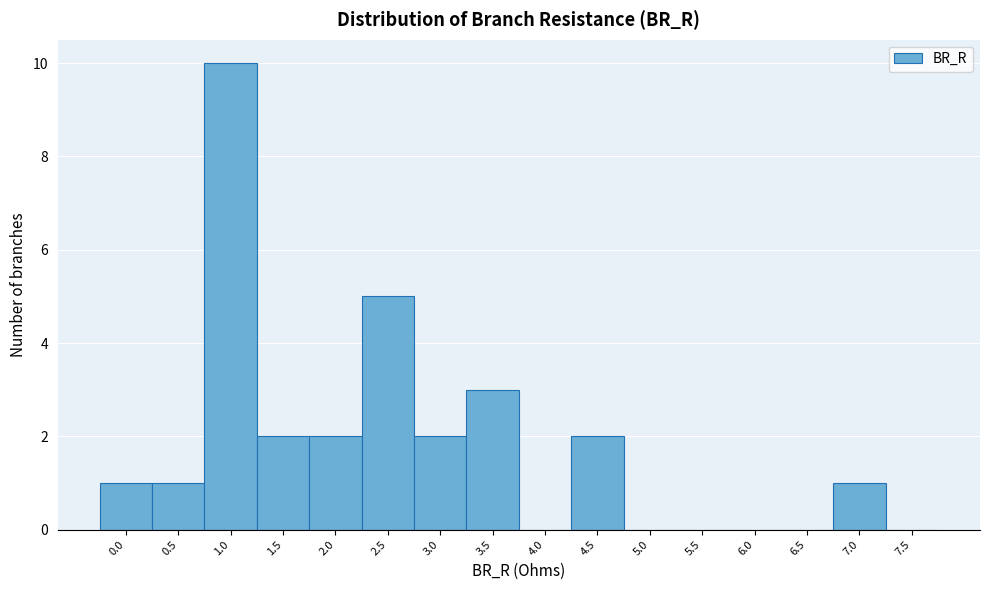

Reading left to right, list all the values displayed in this chart.

0.0=1	0.5=1	1.0=10	1.5=2	2.0=2	2.5=5	3.0=2	3.5=3	4.0=0	4.5=2	5.0=0	5.5=0	6.0=0	6.5=0	7.0=1	7.5=0